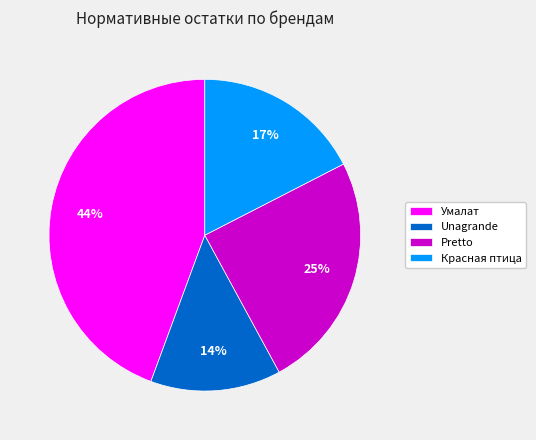

What is the smallest slice in the pie chart?

Unagrande